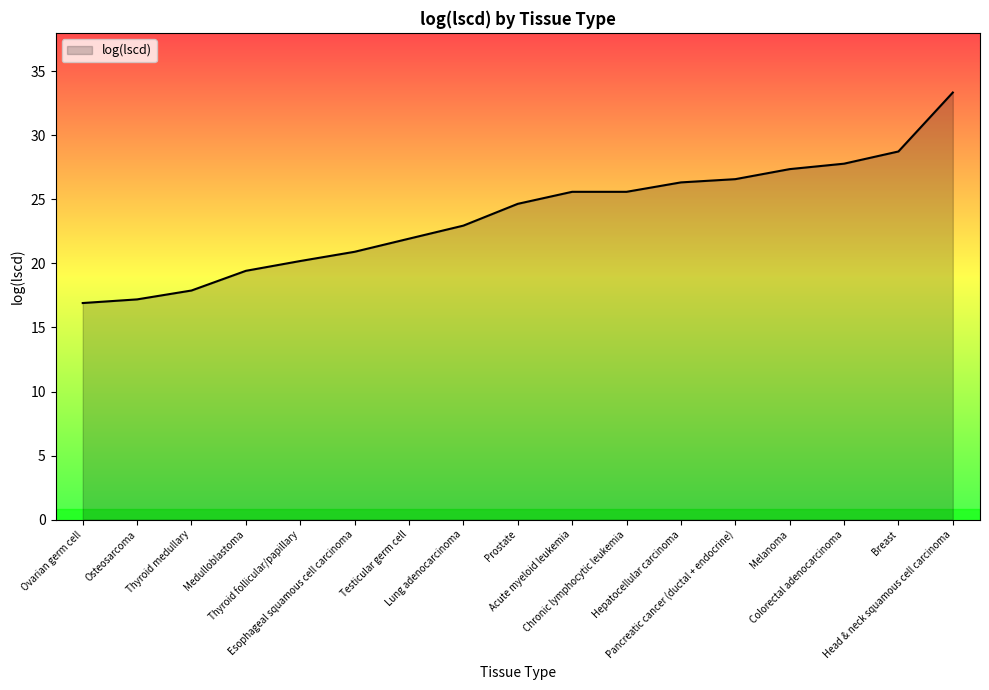

What is the smallest value displayed?

16.9